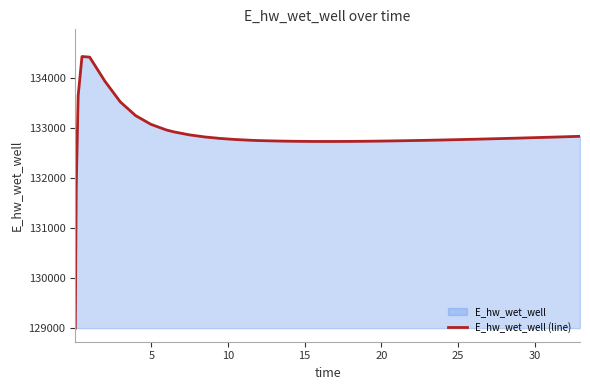

What is the difference between the maximum and minimum values?

5434.2